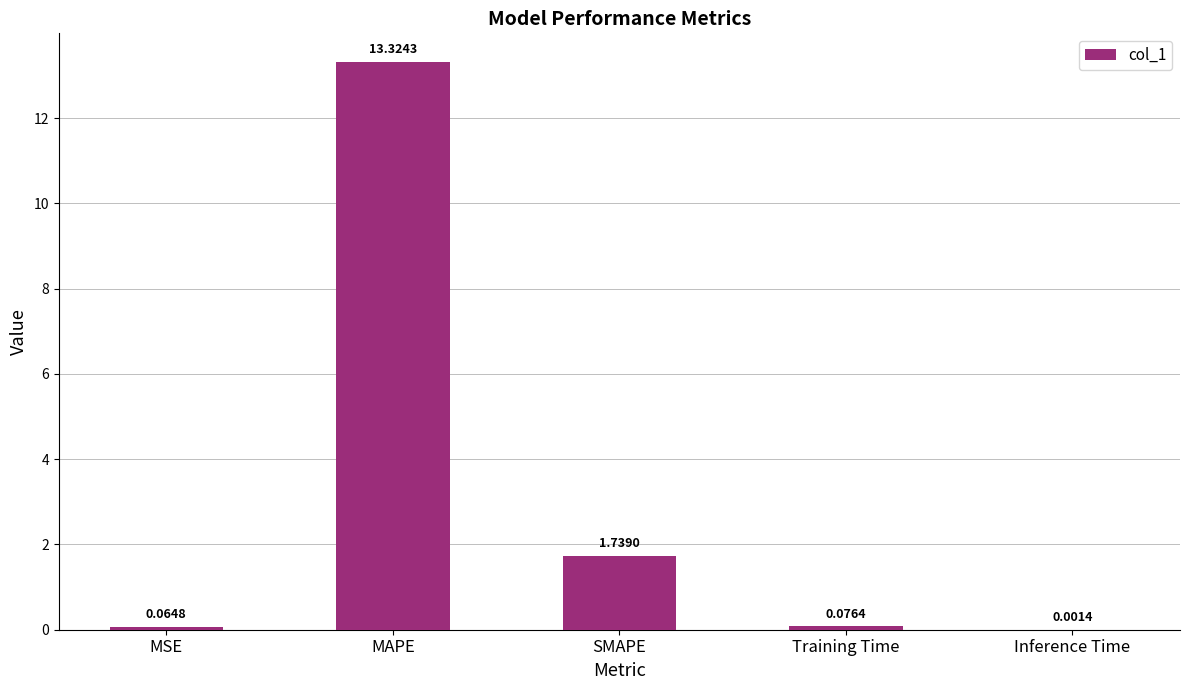

What is the sum of all values?

15.2